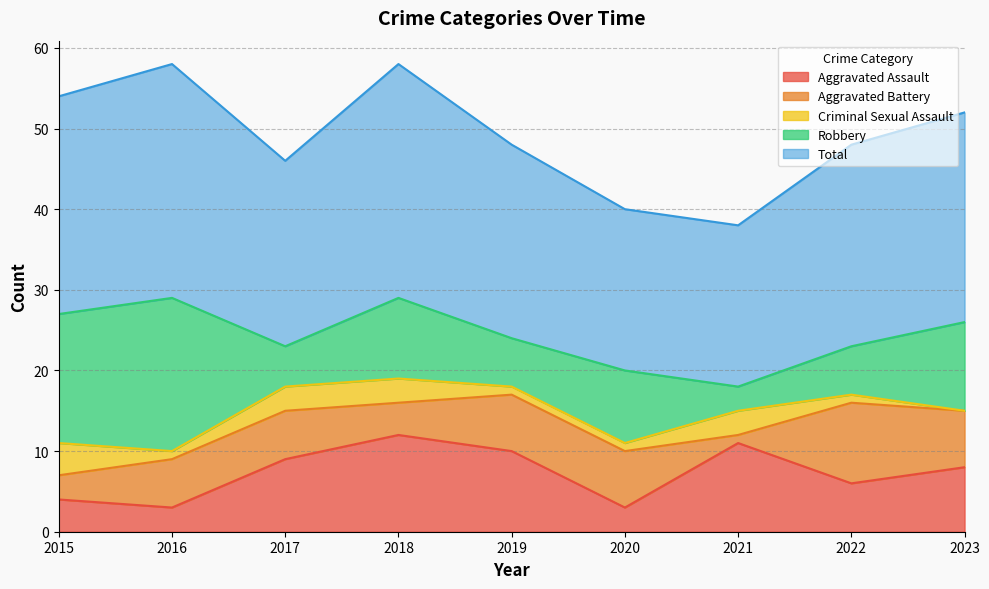

In Aggravated Battery, how many points are higher than both neighbors (excluding endpoints)?

1